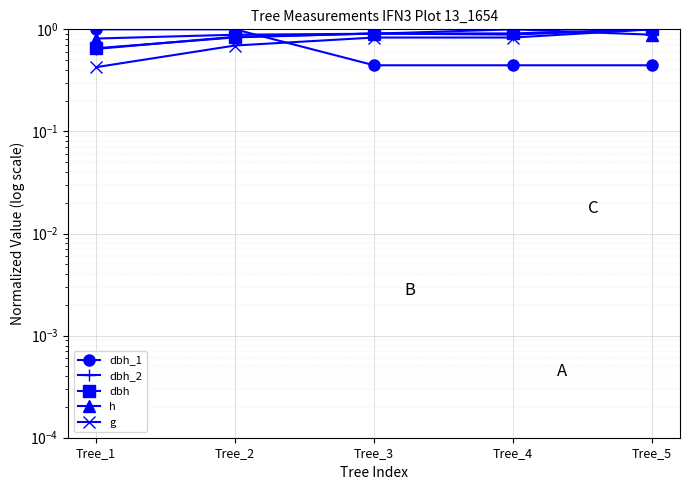

Reading right to left, list all the values displayed in this chart.

dbh_1: 0.4	0.4	0.4	1.0	1.0
dbh_2: 1.0	0.9	0.9	0.8	0.6
dbh: 1.0	0.9	0.9	0.8	0.7
h: 0.9	1.0	0.9	0.9	0.8
g: 1.0	0.8	0.8	0.7	0.4